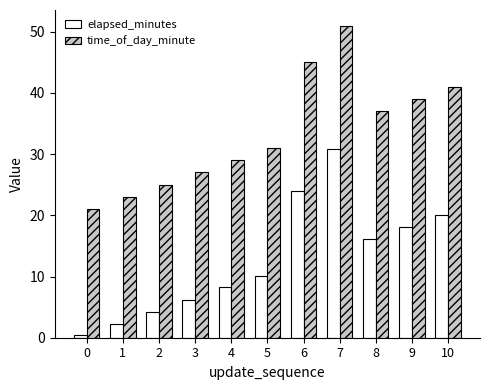

Which series changed the most between 1 and 5?

time_of_day_minute